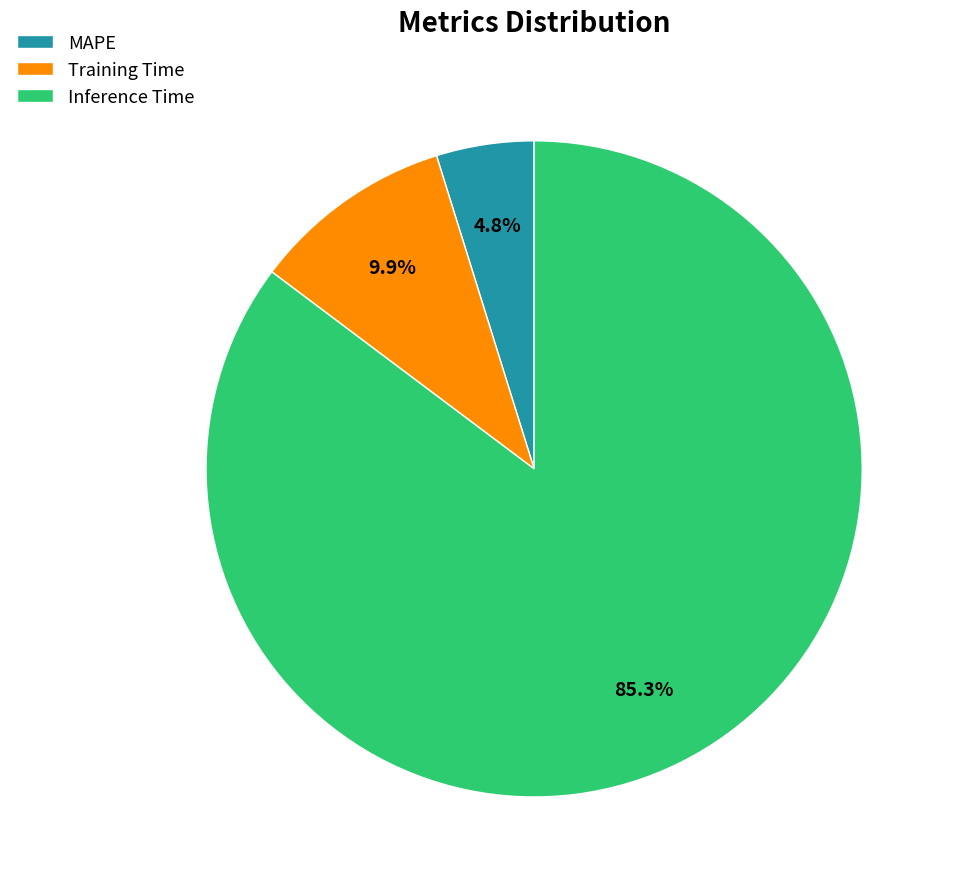

Rank the categories by value from lowest to highest.

MAPE, Training Time, Inference Time